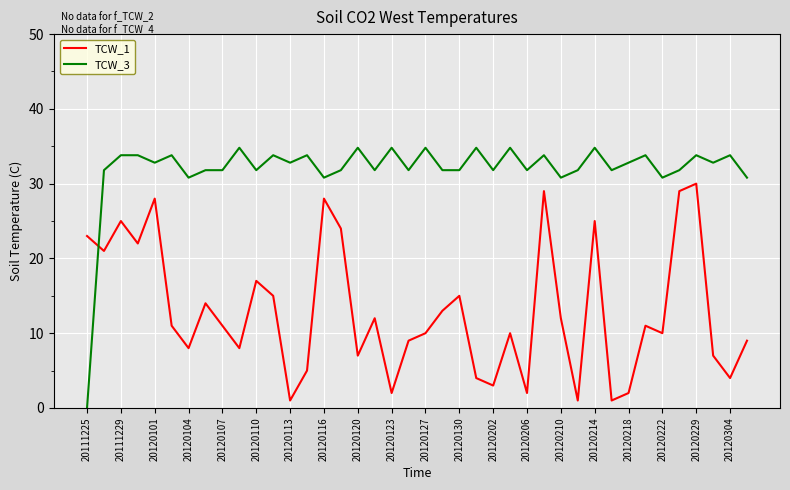

What are all the series names shown in the legend?

TCW_1, TCW_3